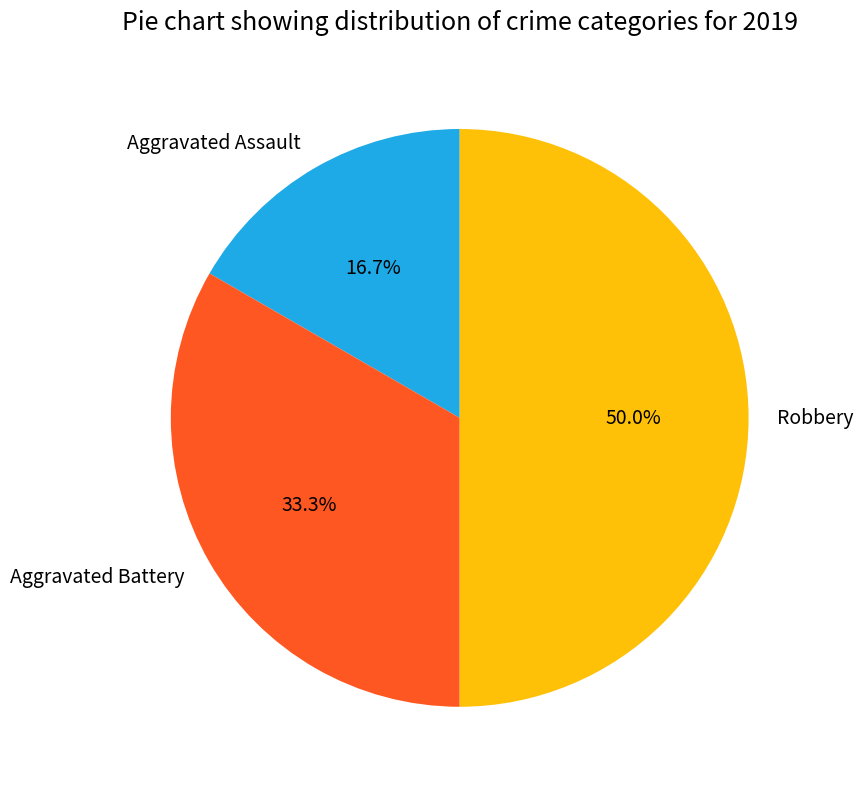

What is the ratio of the value at Aggravated Assault to the value at Aggravated Battery?

0.5